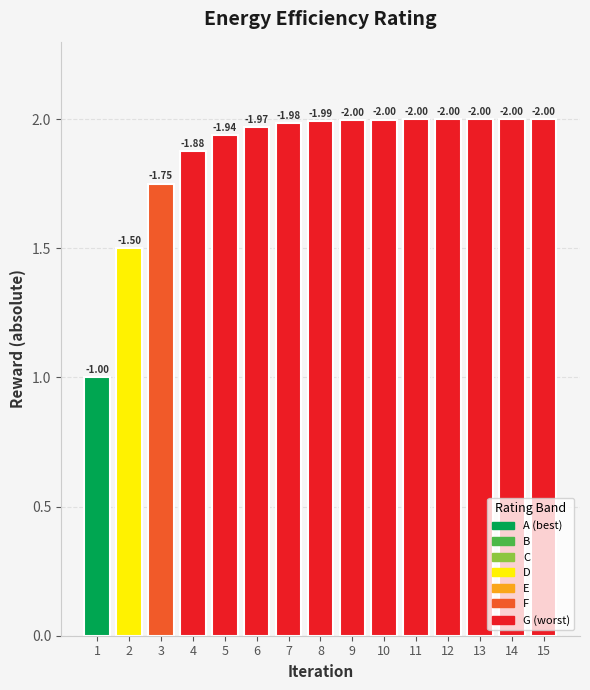

What is the value of the 3rd bar from the left?

1.8